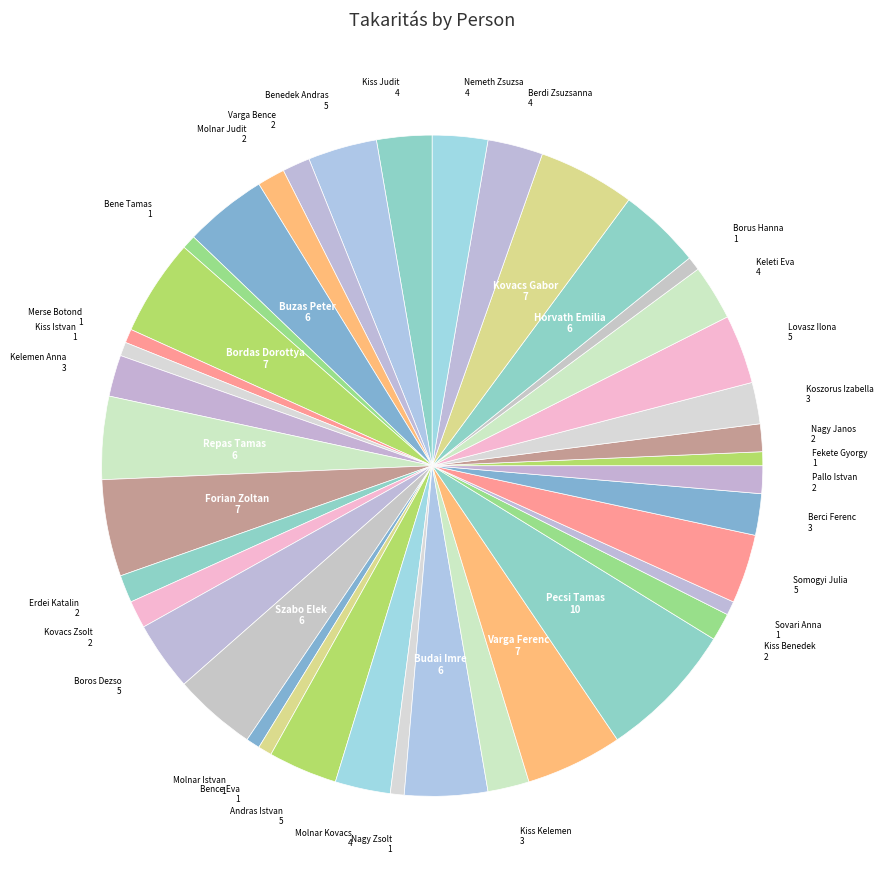

The Varga Bence slice represents 16% of the pie. True or false?

False